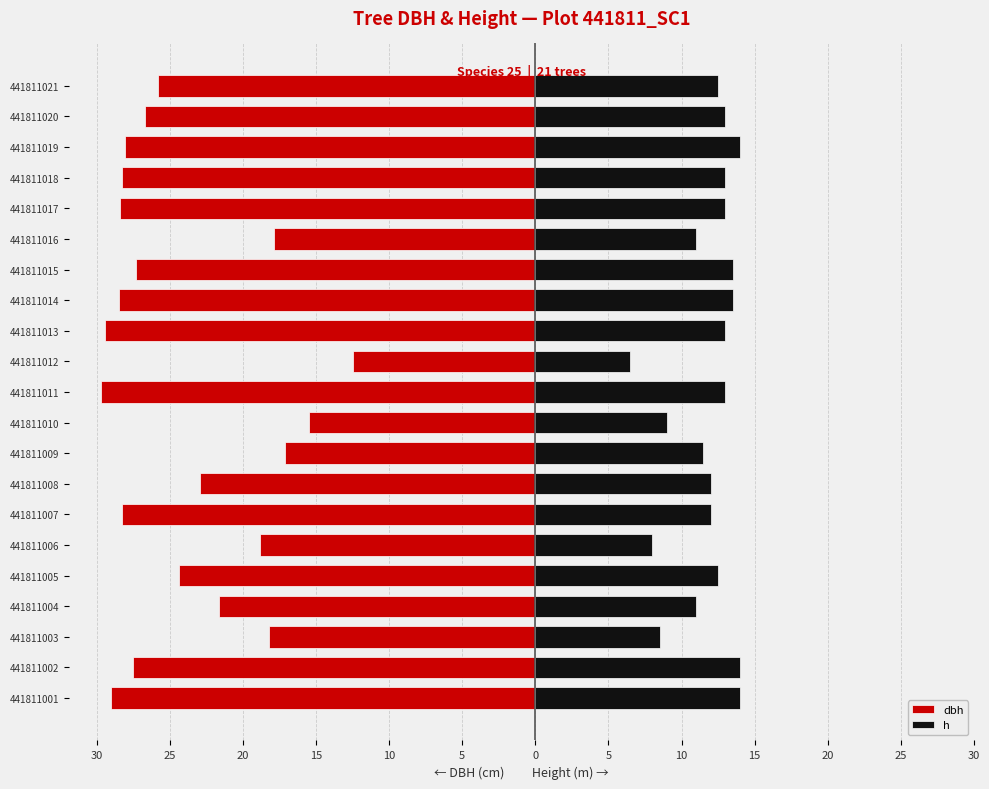

The value of dbh at 441811005 is -24.4. True or false?

True